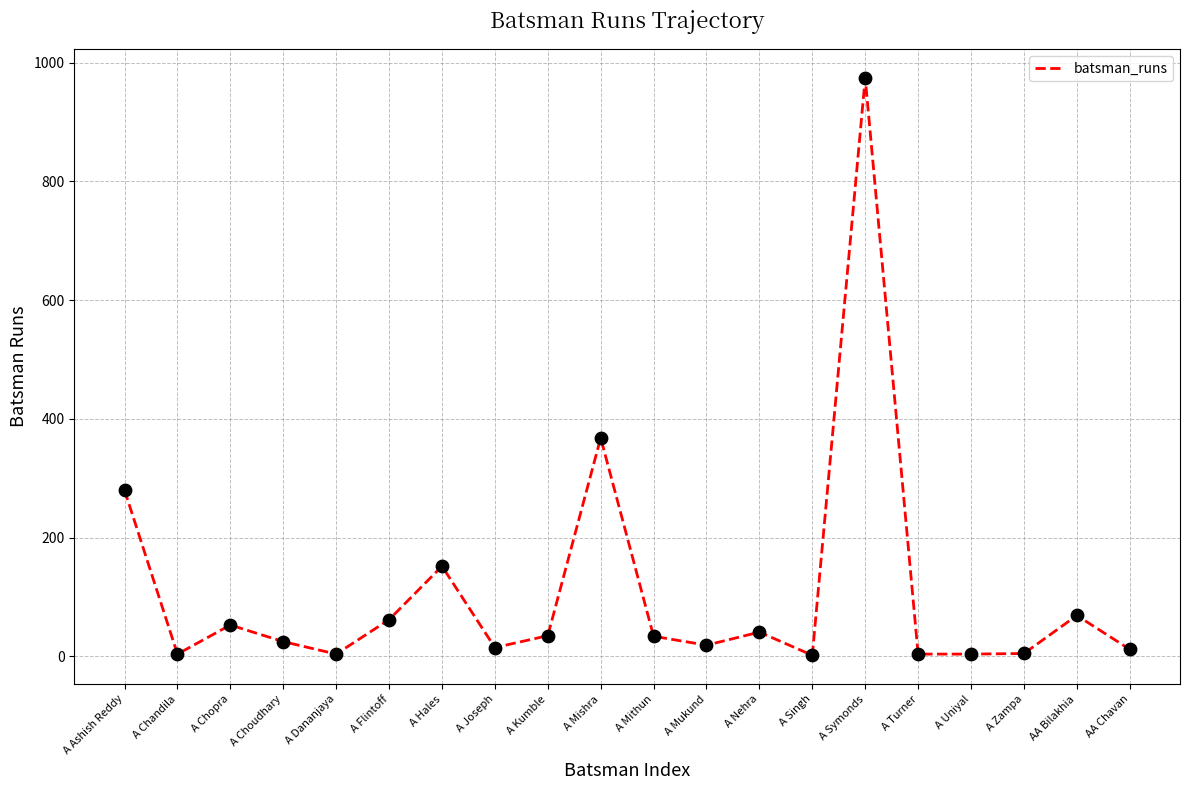

What is the ratio of the value at A Nehra to the value at A Kumble?

1.2